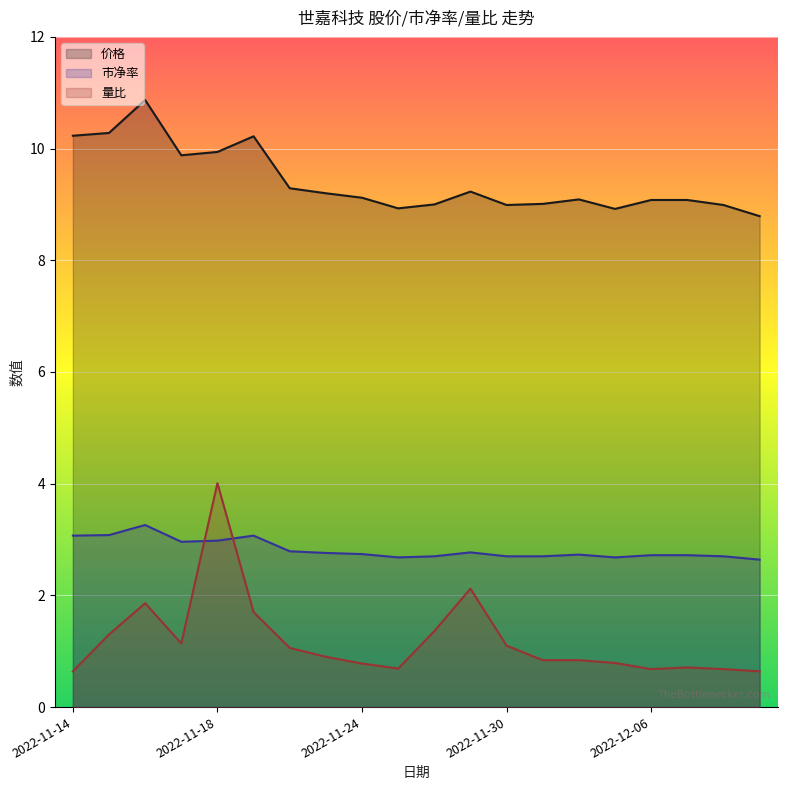

List the series in order of their peak value, lowest first.

市净率, 量比, 价格